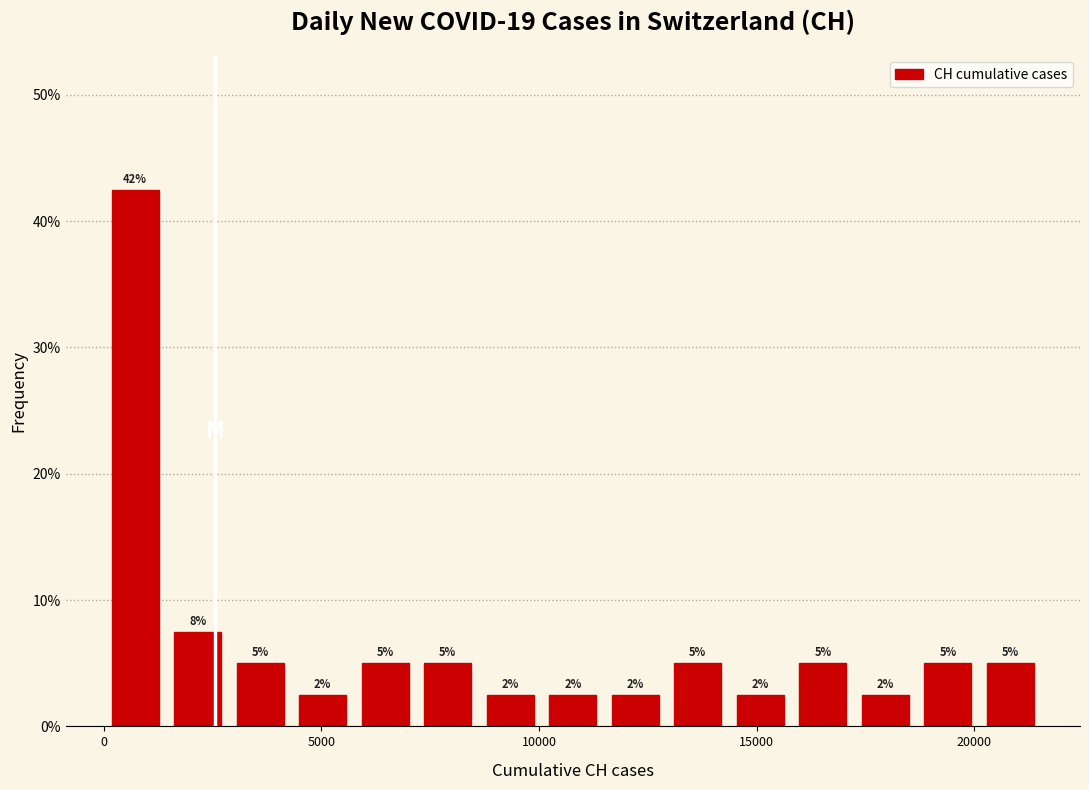

Read against the x-axis, roughly where is the centre of the tallest bar?

500